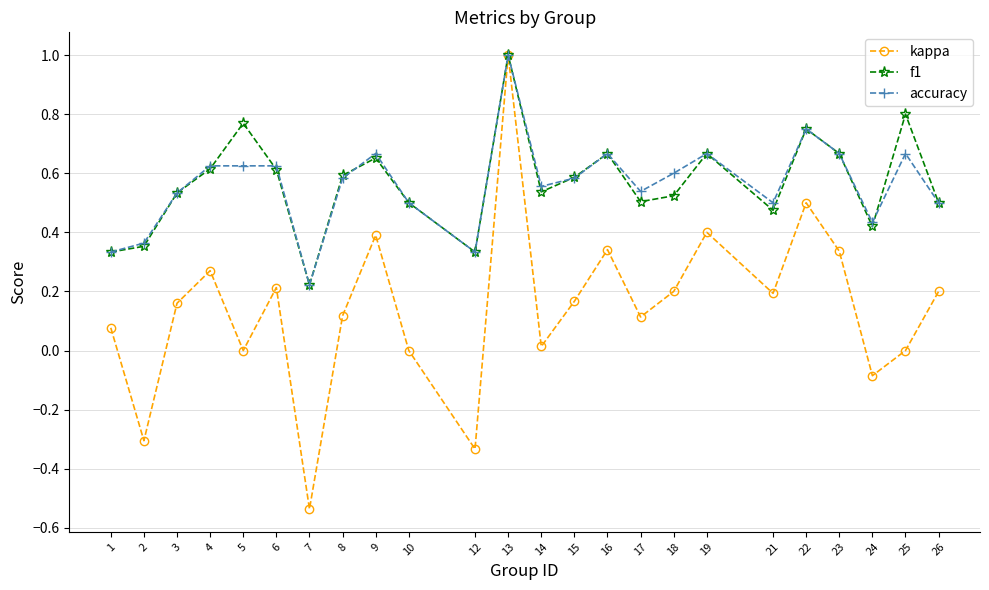

Count the number of data series in this chart.

3